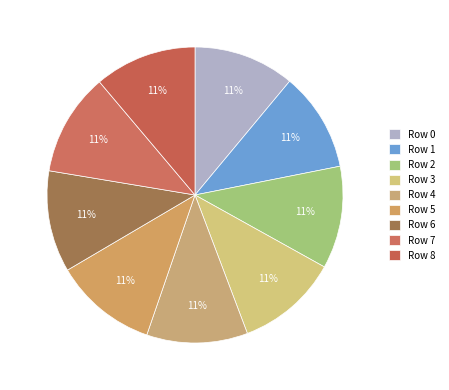

How many slices are in this pie chart?

9